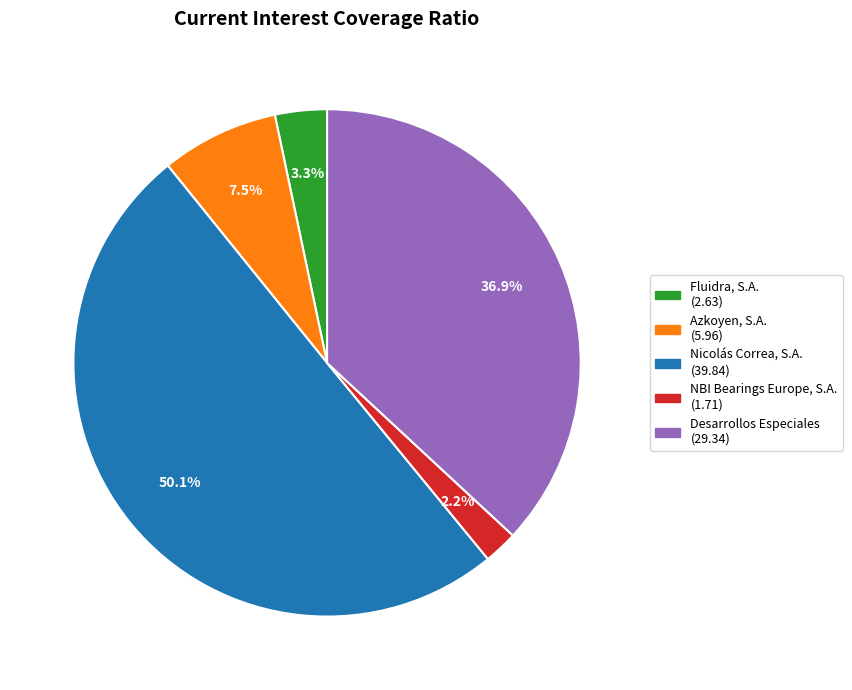

To the nearest percent, what is the difference between the largest and smallest slice percentages?

48%